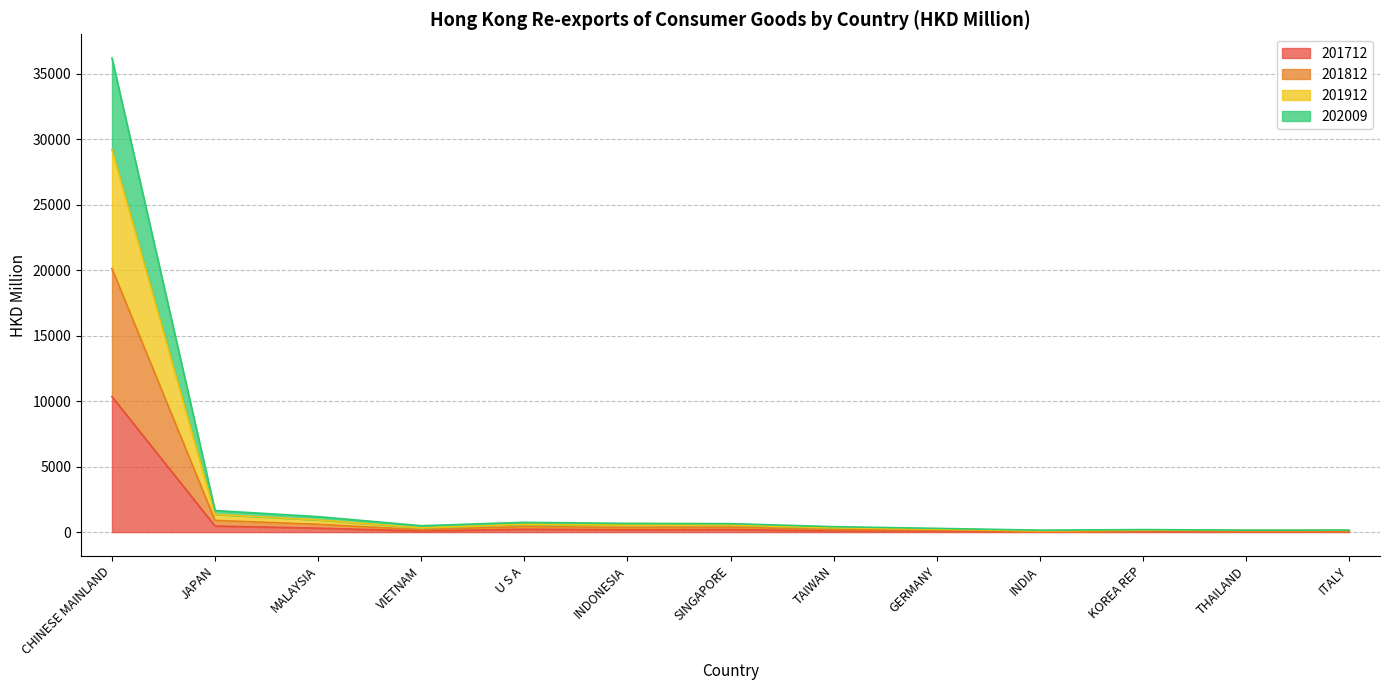

What is the maximum value for 201712?

10340.4